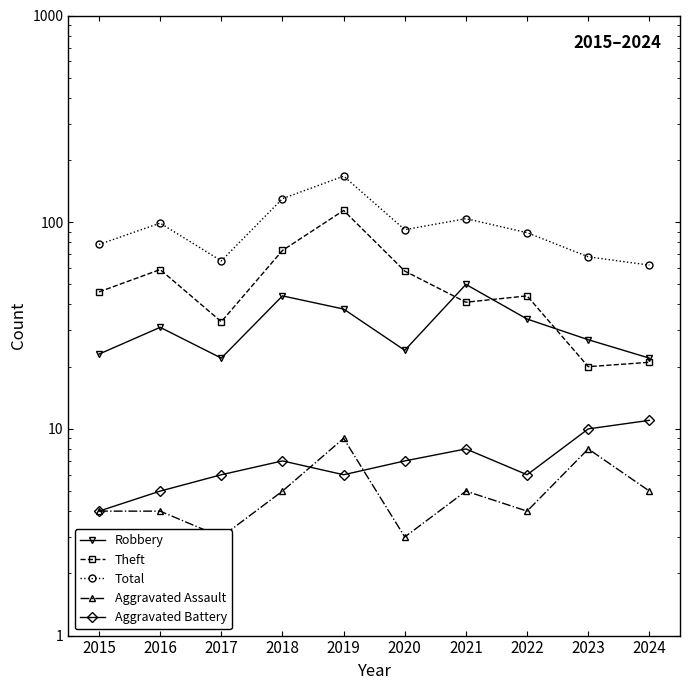

What is the highest value of the Total series?

167